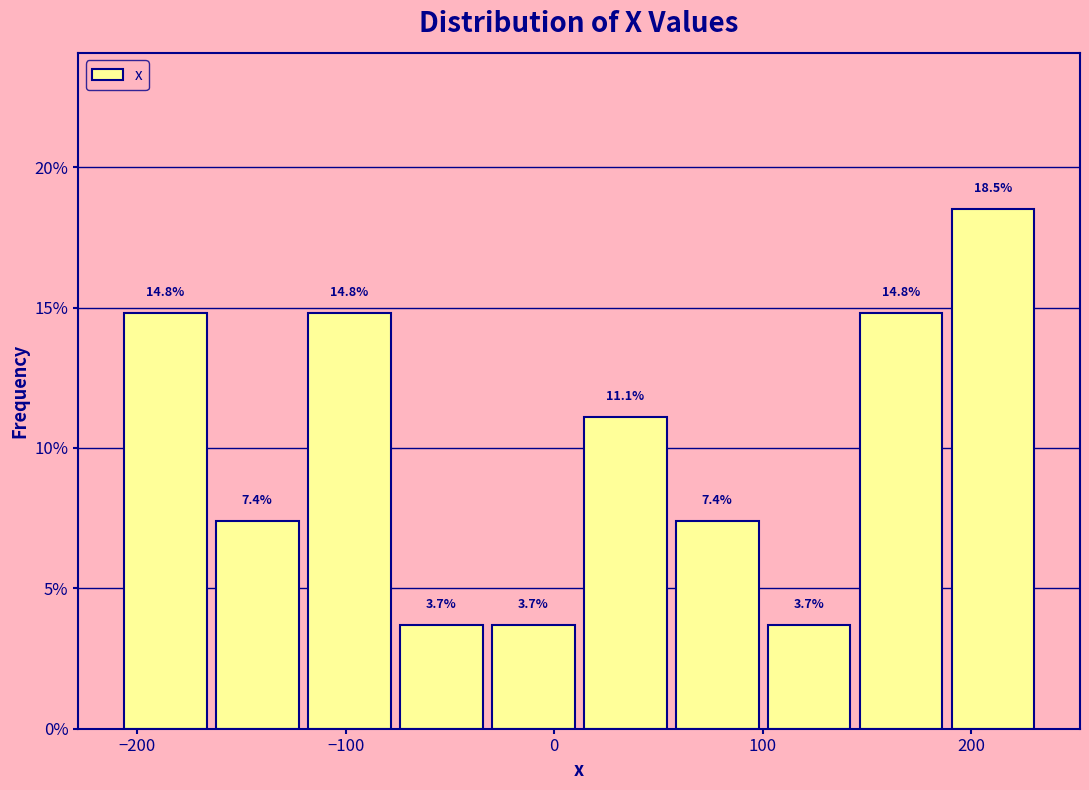

Reading left to right, transcribe this chart: for each bar, give the range it covers on the x-axis and its height. The bar edges are not printed on the chart, so give them approximately, as read against the axis.

-210 to -160: 14.8
-160 to -120: 7.4
-120 to -80: 14.8
-80 to -30: 3.7
-30 to 10: 3.7
10 to 60: 11.1
60 to 100: 7.4
100 to 140: 3.7
140 to 190: 14.8
190 to 230: 18.5